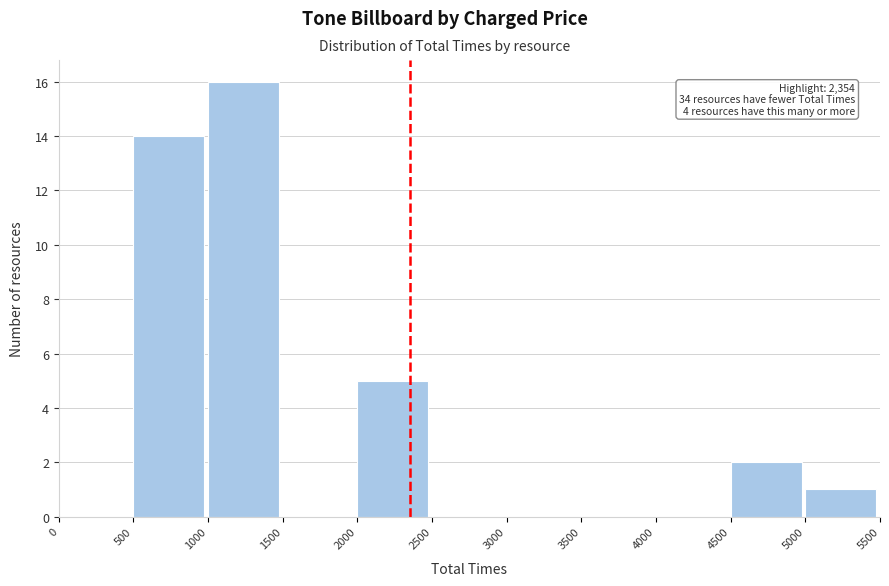

Which range on the x-axis has the tallest bar?

1000 to 1500